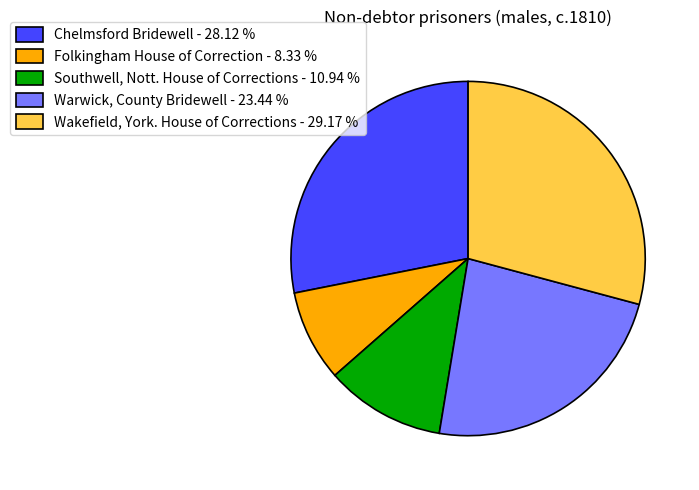

Is Folkingham House of Correction - 8.33 % the majority of the pie?

No